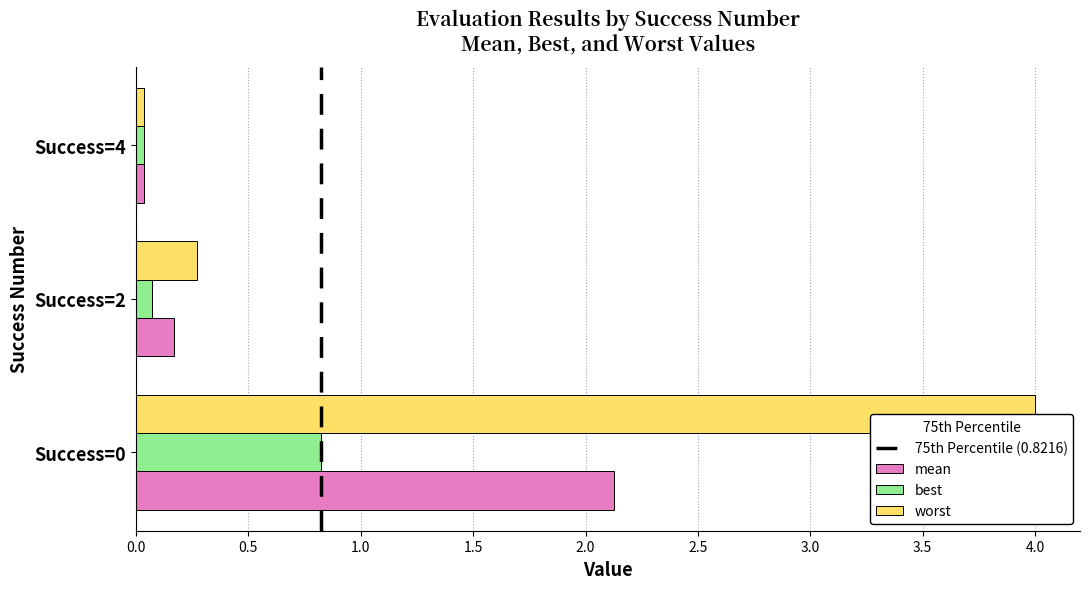

Rank the series by their average value, from highest to lowest.

worst, mean, best